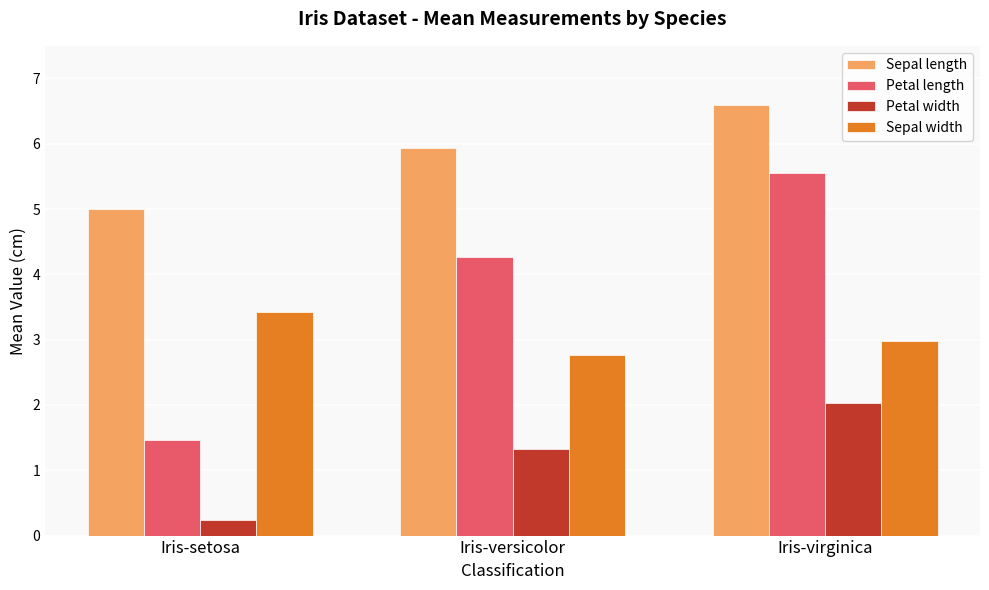

Does the chart contain any negative values?

No